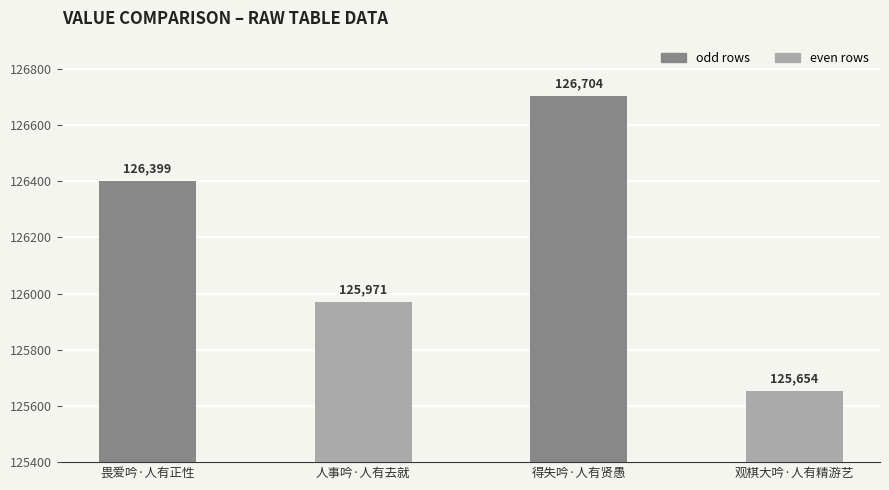

Which label corresponds to the largest value in the chart?

得失吟·人有贤愚